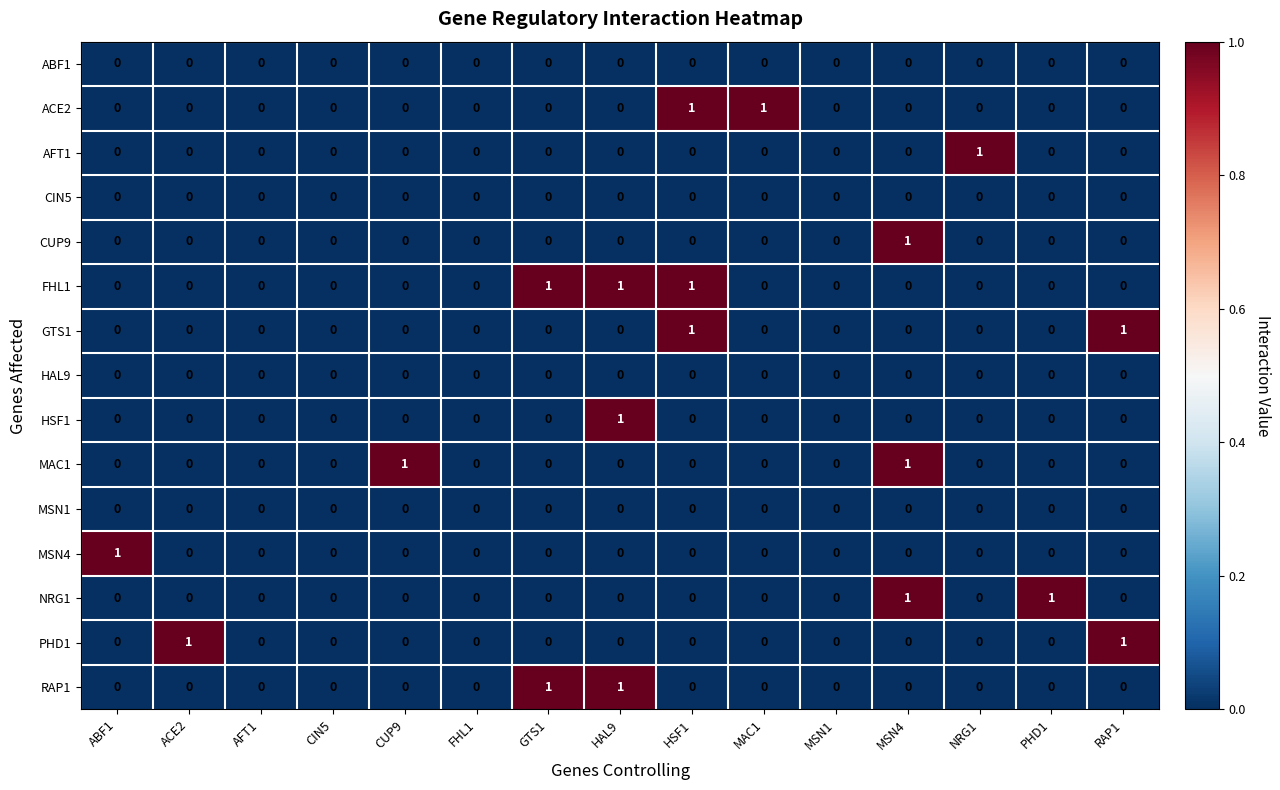

What is the maximum value shown in the chart?

1